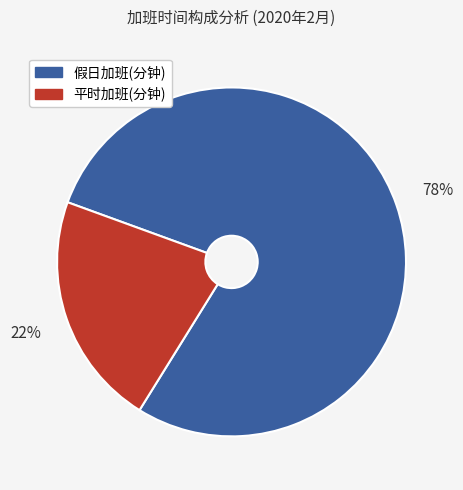

To the nearest percent, what is the average slice percentage?

50%